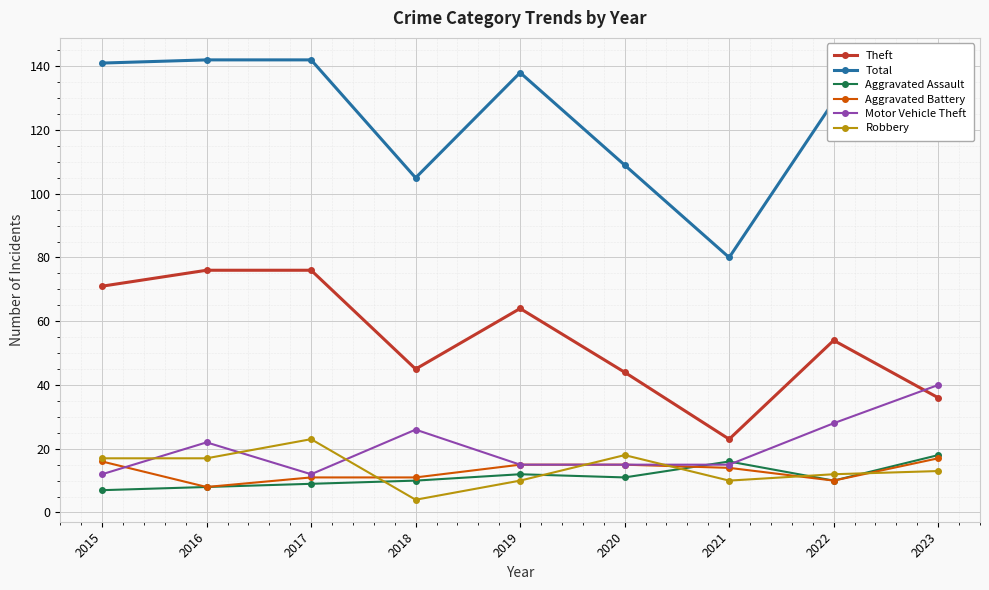

True or false: Robbery has more than 0 interior local peaks.

True